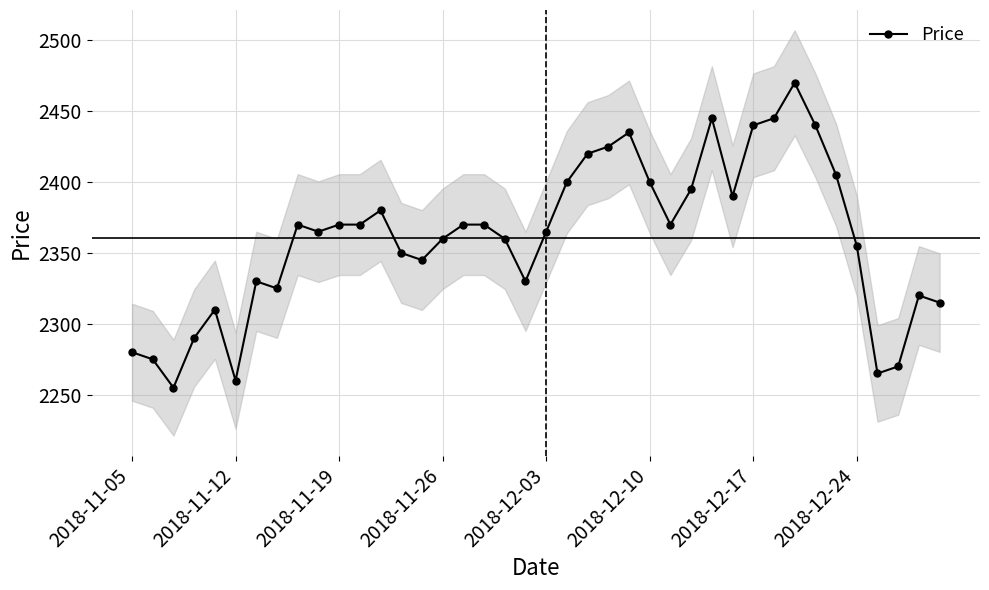

What is the minimum value for Price?

2255